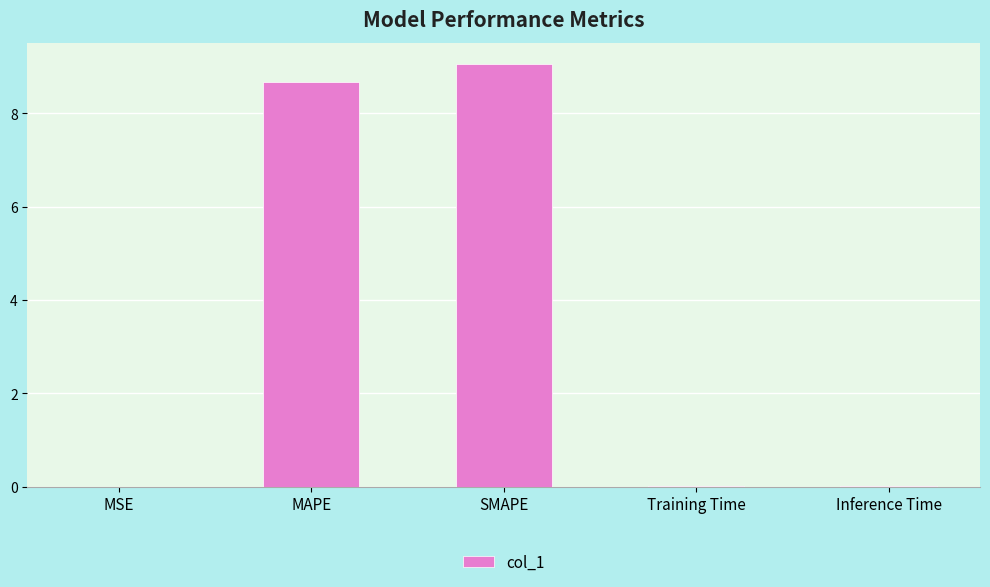

What is the greatest value displayed?

9.1